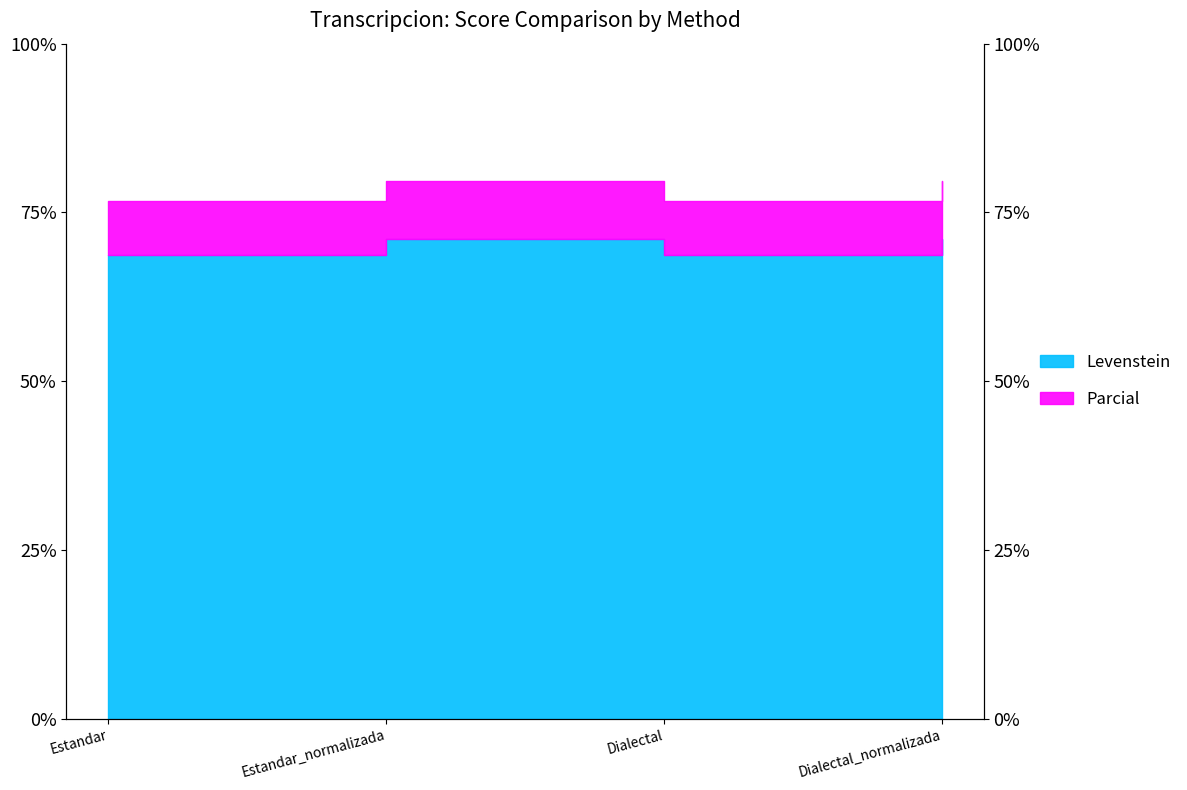

Reading left to right, transcribe all the data shown in this chart.

Levenstein: 68.6	71.0	68.6	71.0
Parcial: 76.7	79.7	76.7	79.7